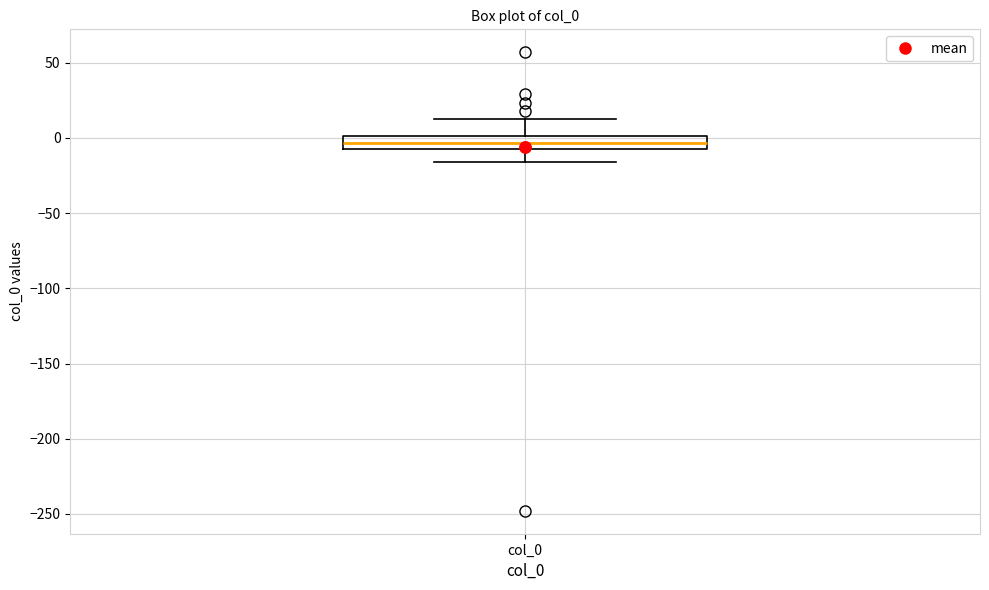

Where does the upper whisker of the box for col_0 end on the y-axis? The values are not printed on the chart, so give them approximately, as read against the axis.

15